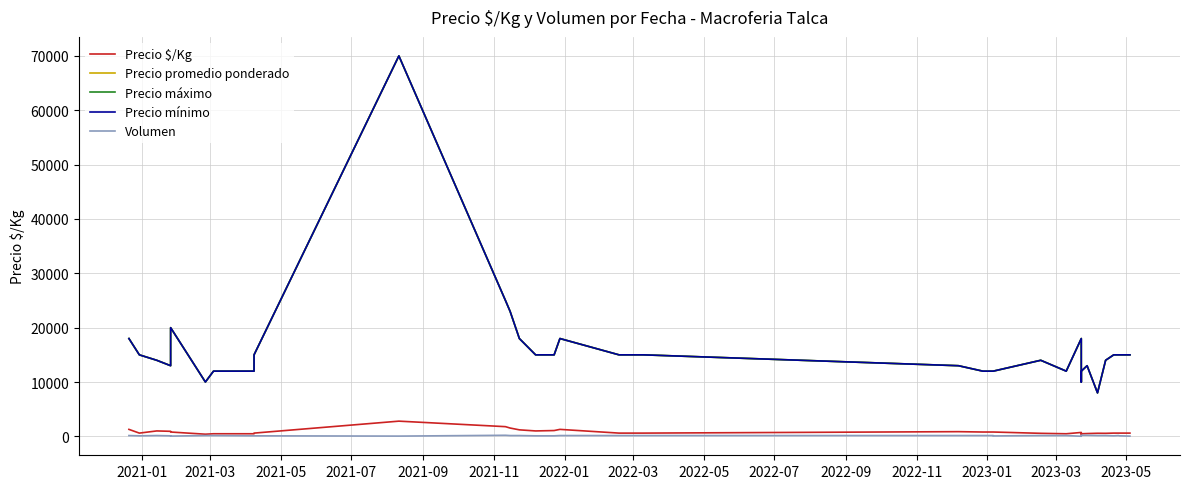

Does the chart have visible grid lines?

Yes